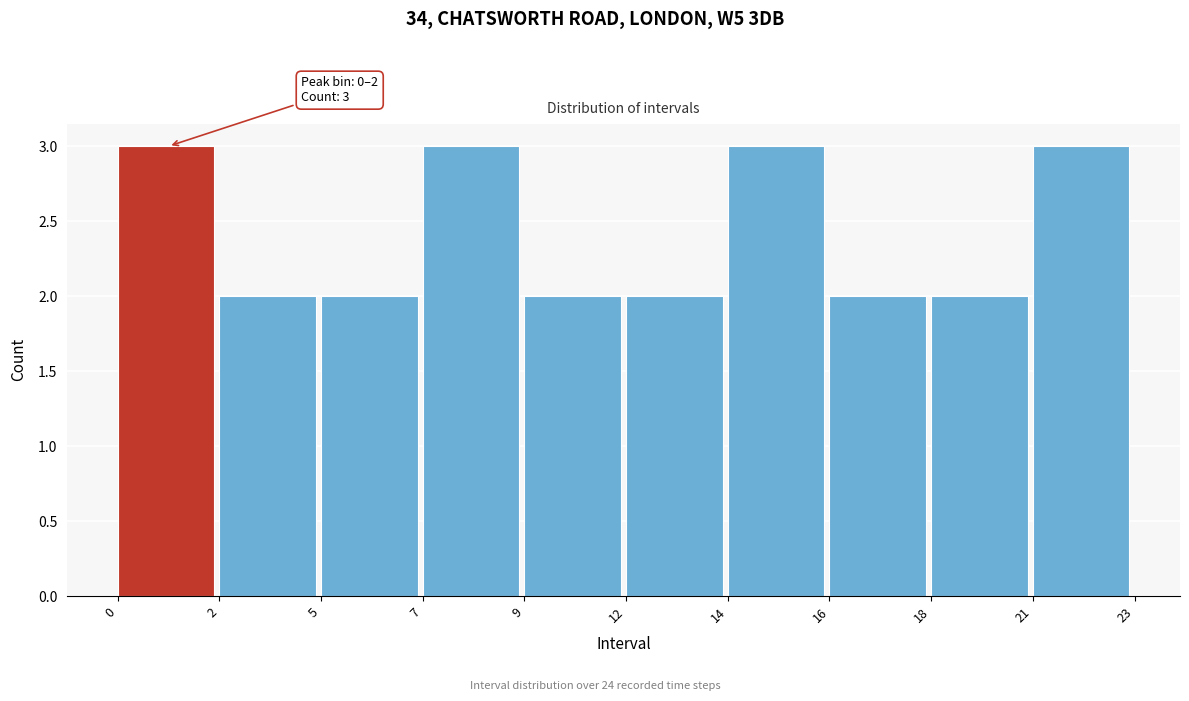

Reading left to right, transcribe all the data shown in this chart.

0=3	2=2	5=2	7=3	9=2	12=2	14=3	16=2	18=2	21=3